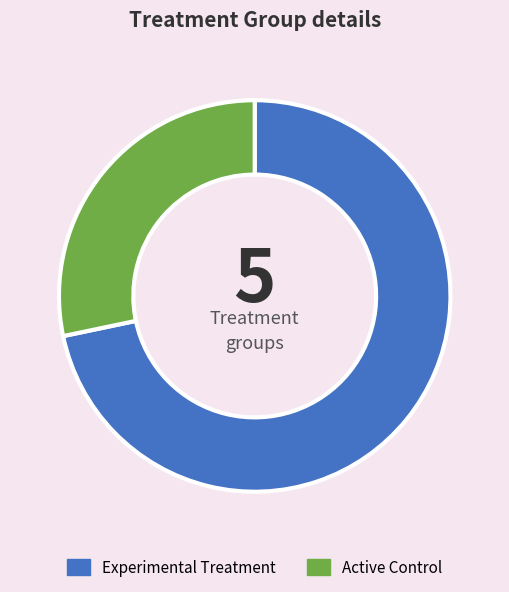

What is the ratio of the value at Experimental Treatment to the value at Active Control?

2.5